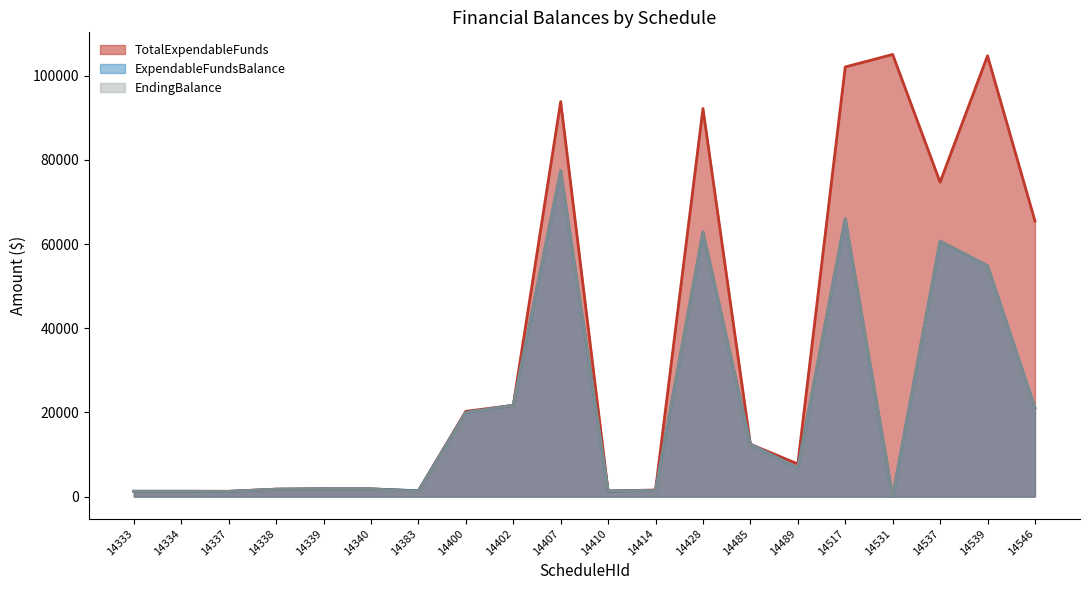

What is the value of the TotalExpendableFunds point at the 6th from the left?

1854.2